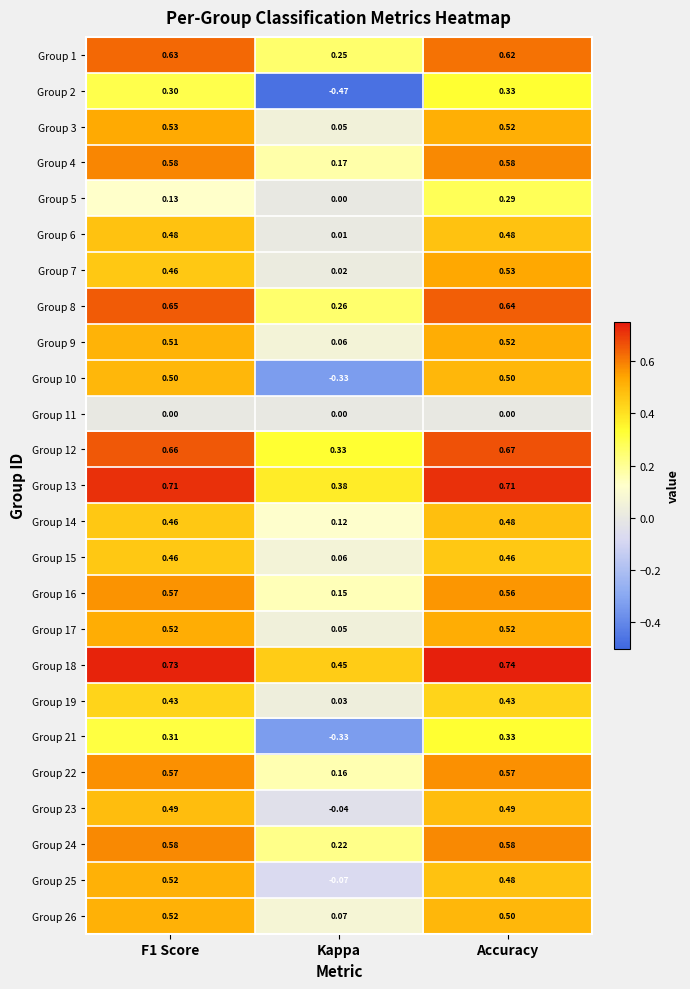

How many series are shown in this chart?

25